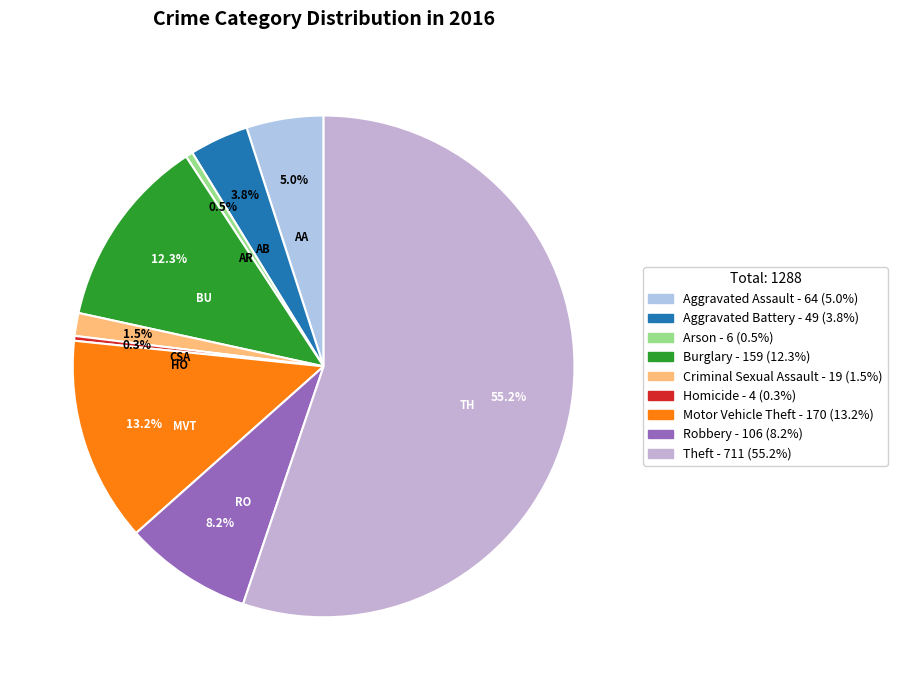

Does any single category account for the majority?

Yes